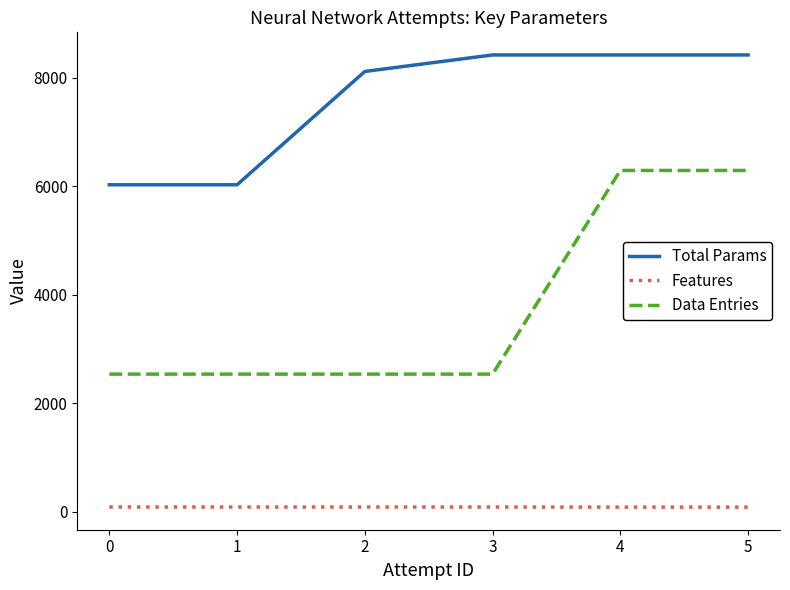

At how many categories does at least one series exceed 3695?

6